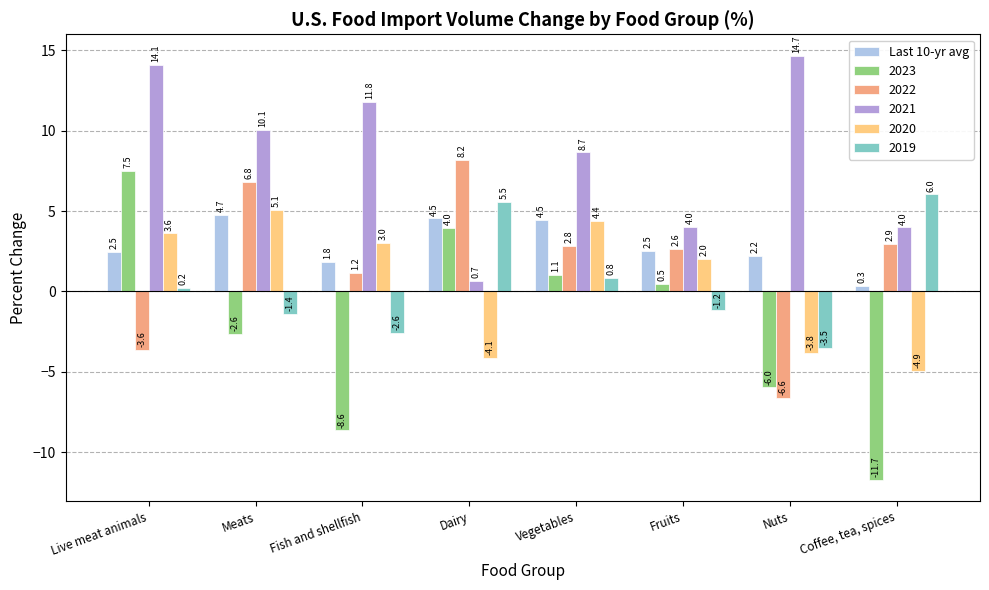

True or false: 2021 has a value of 8.7 at Vegetables.

True